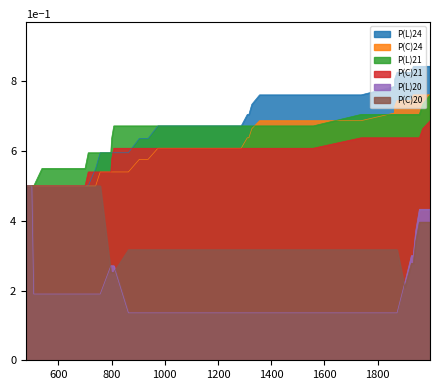

What is the difference between the P(L)24 values at 904 and 1997?

0.2